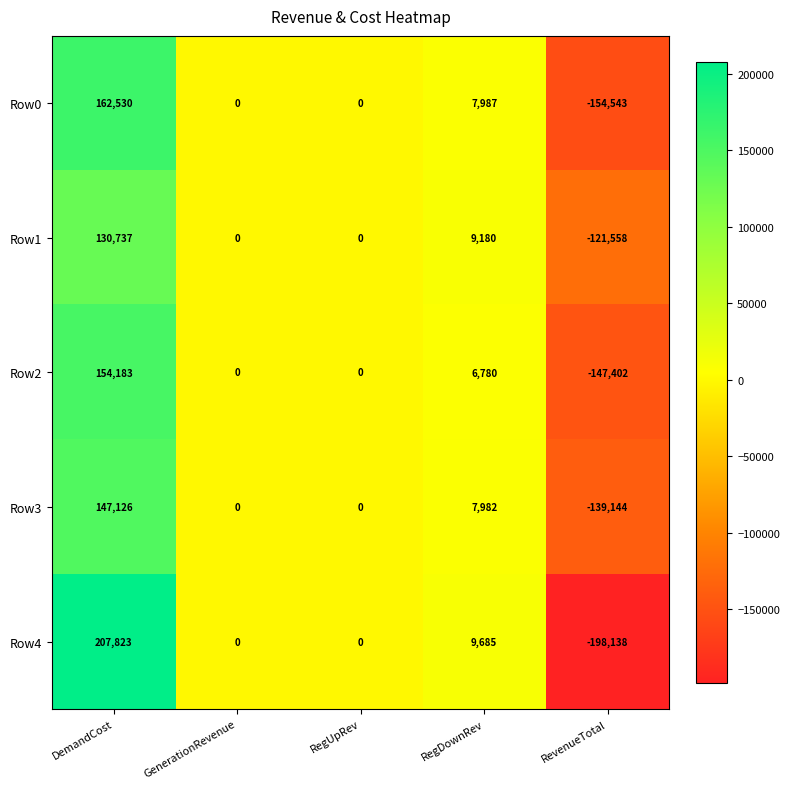

Which category has the lowest value across all series?

RevenueTotal